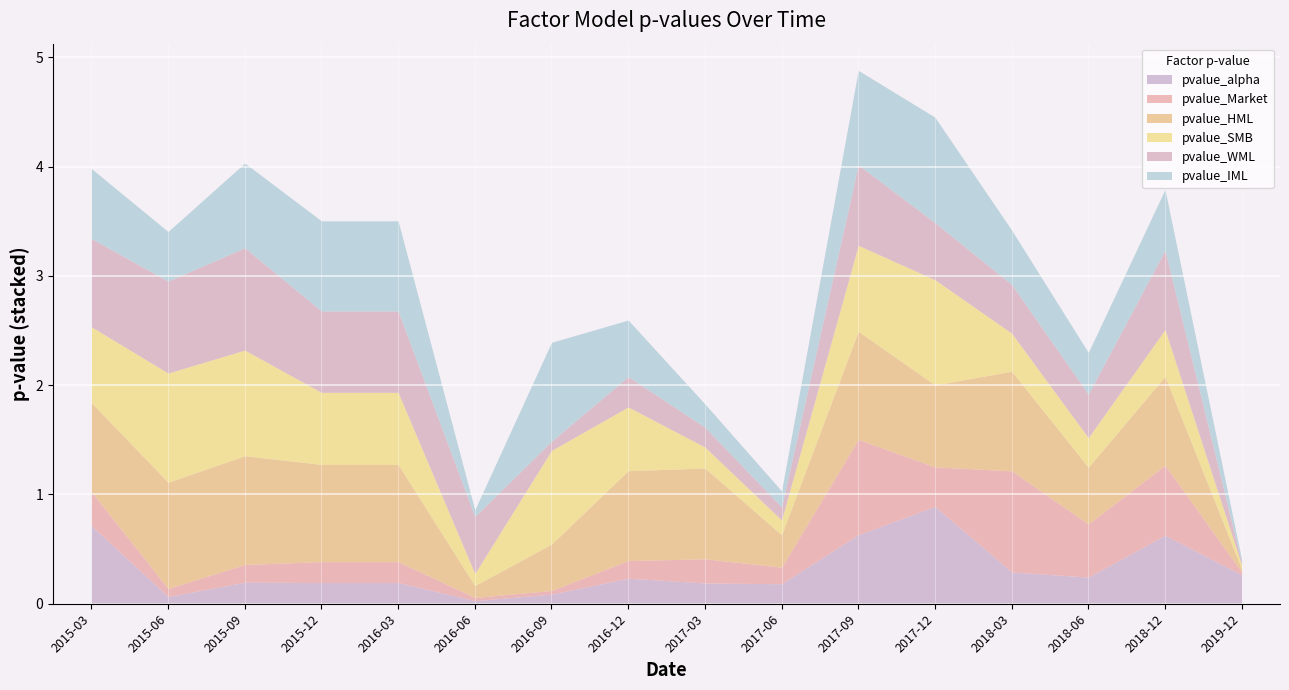

After their last crossing, which series has the higher values: pvalue_Market or pvalue_SMB?

pvalue_SMB